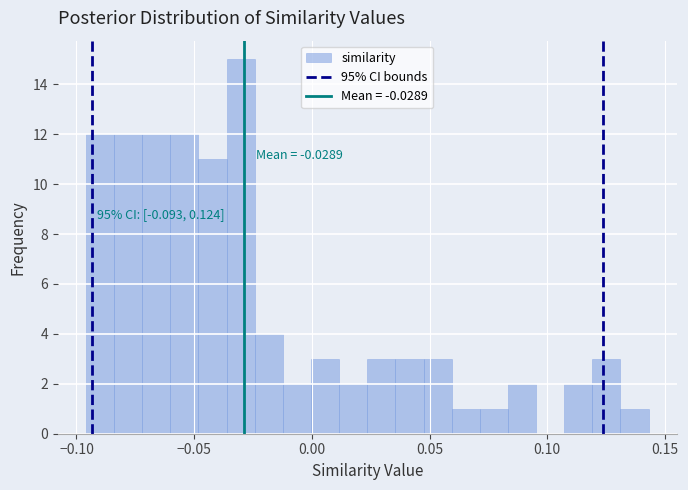

Around what value on the x-axis is the tallest bar? Give the approximate position of its centre, as read against the axis.

-0.030